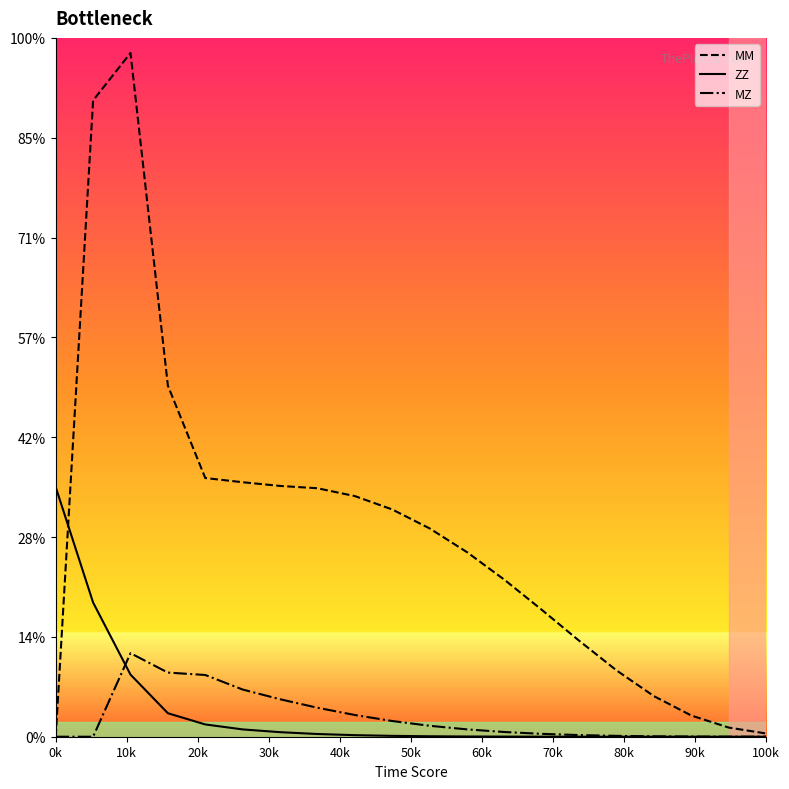

Does the chart have visible grid lines?

No